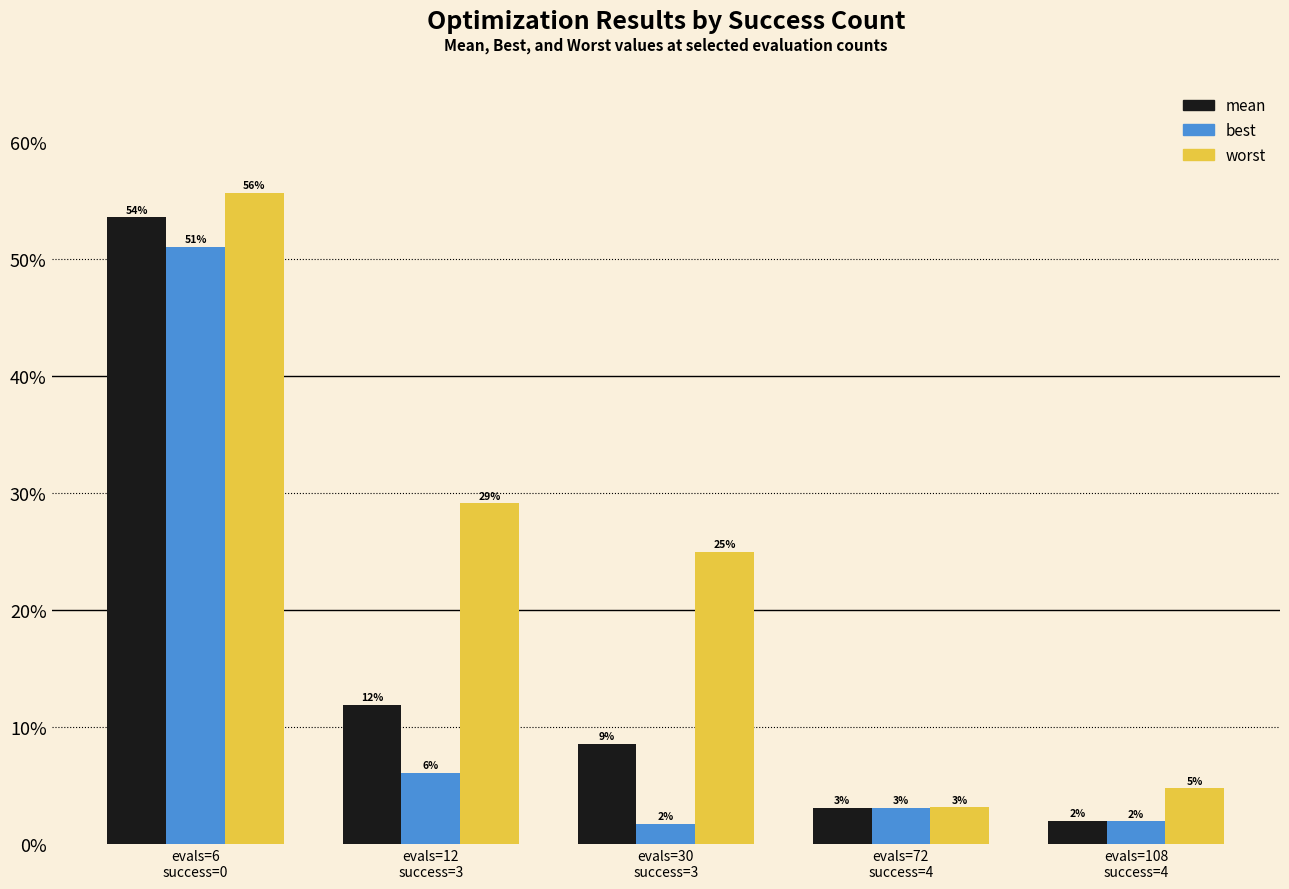

Does the chart contain any negative values?

No